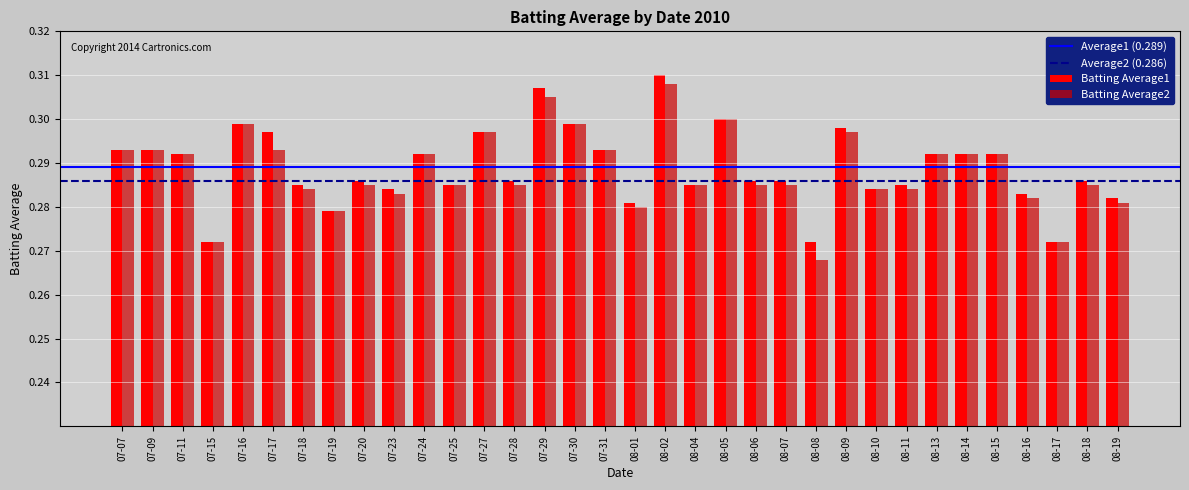

List the series in order of their peak value, highest first.

Batting Average1, Batting Average2